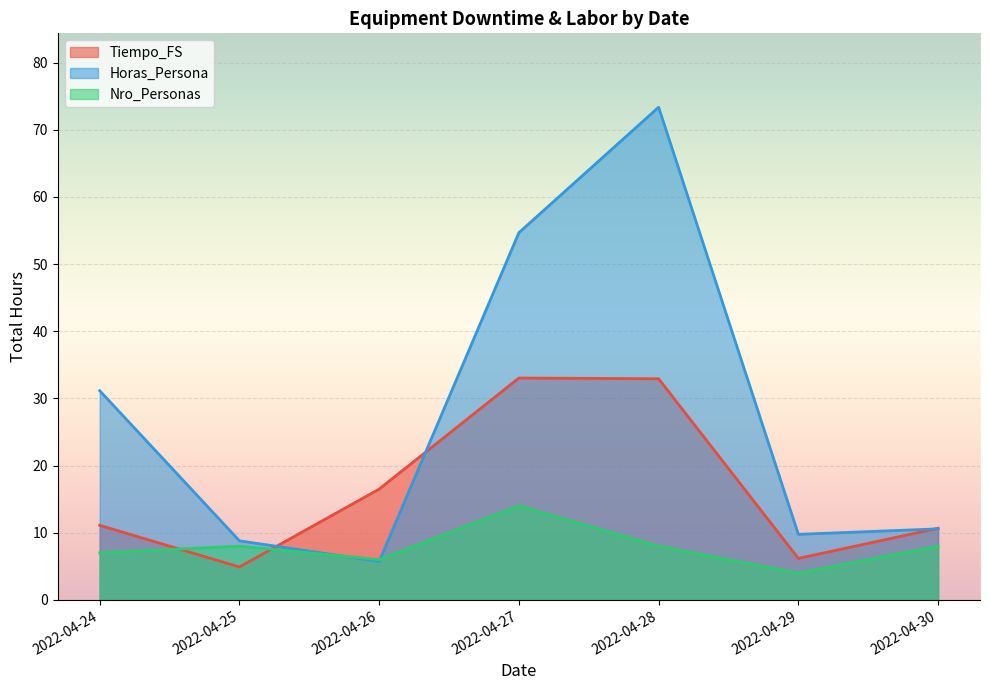

How many interior local peaks does the Horas_Persona series have?

1